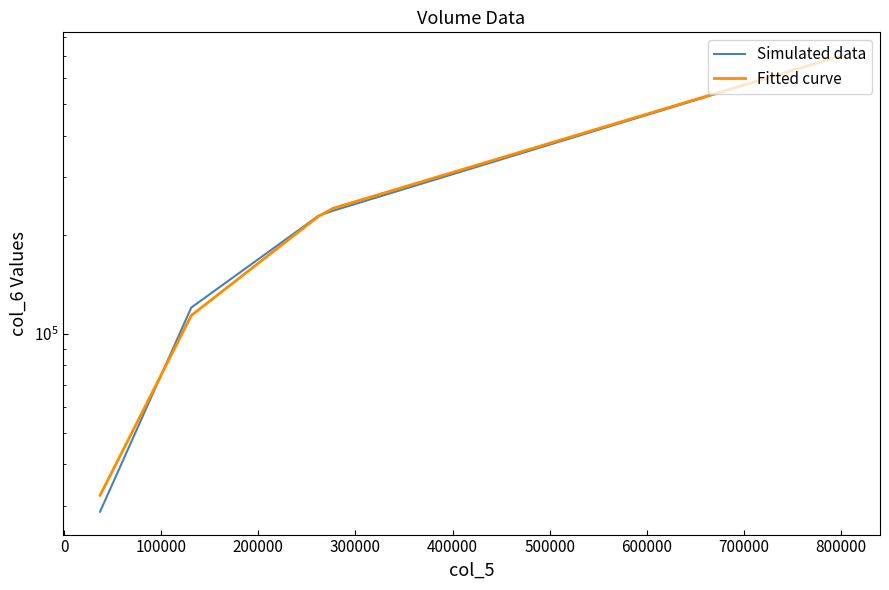

Does the chart have visible grid lines?

No